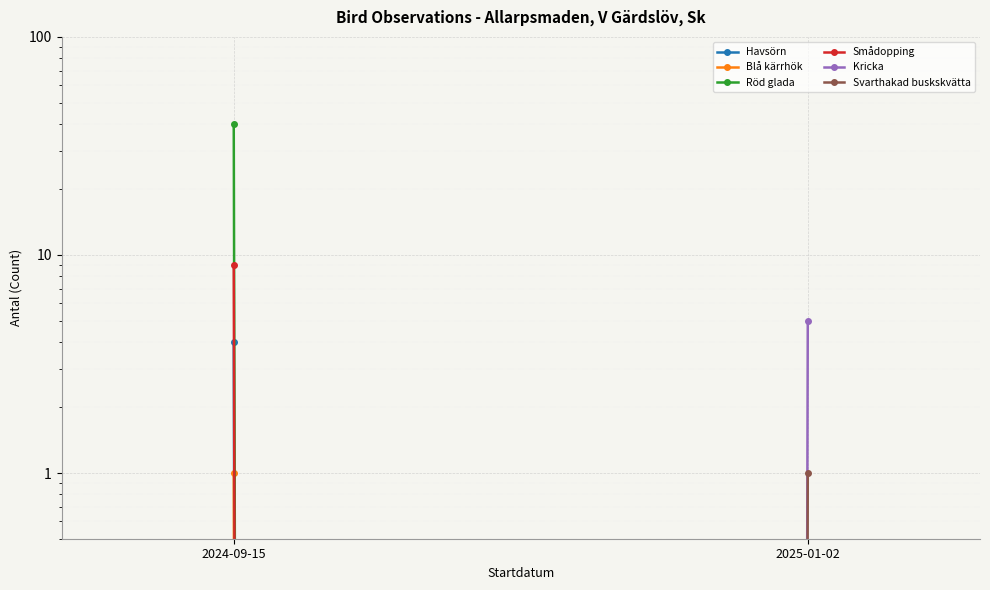

Reading left to right, list all the values displayed in this chart.

Havsörn: 2024-09-15=4	2025-01-02=0
Blå kärrhök: 2024-09-15=1	2025-01-02=0
Röd glada: 2024-09-15=40	2025-01-02=0
Smådopping: 2024-09-15=9	2025-01-02=0
Kricka: 2024-09-15=0	2025-01-02=5
Svarthakad buskskvätta: 2024-09-15=0	2025-01-02=1